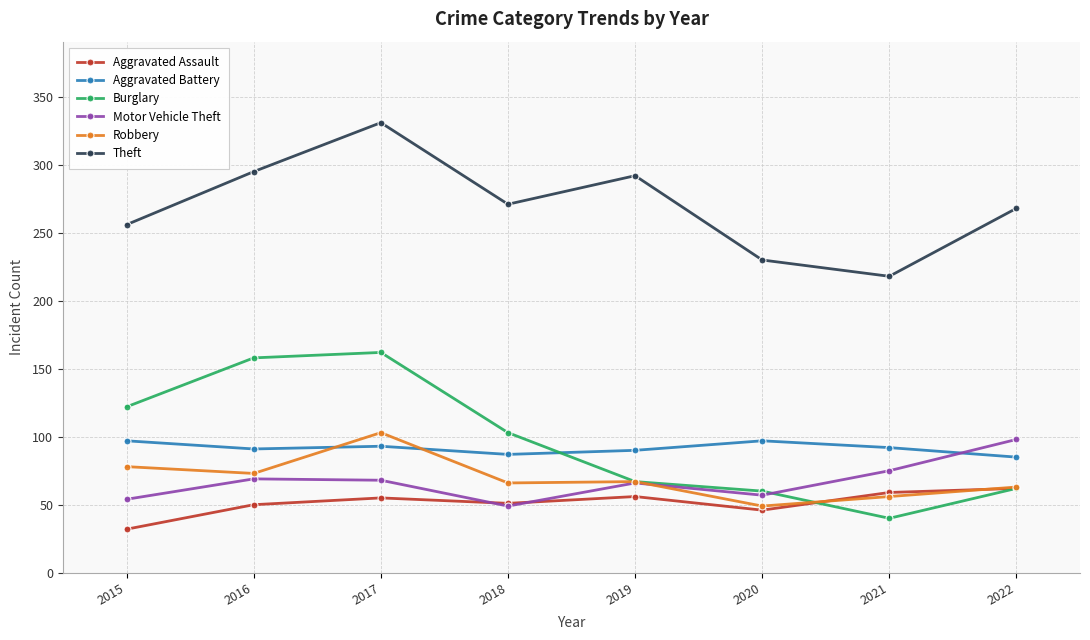

What is the value of the Aggravated Battery point at the 4th from the left?

87